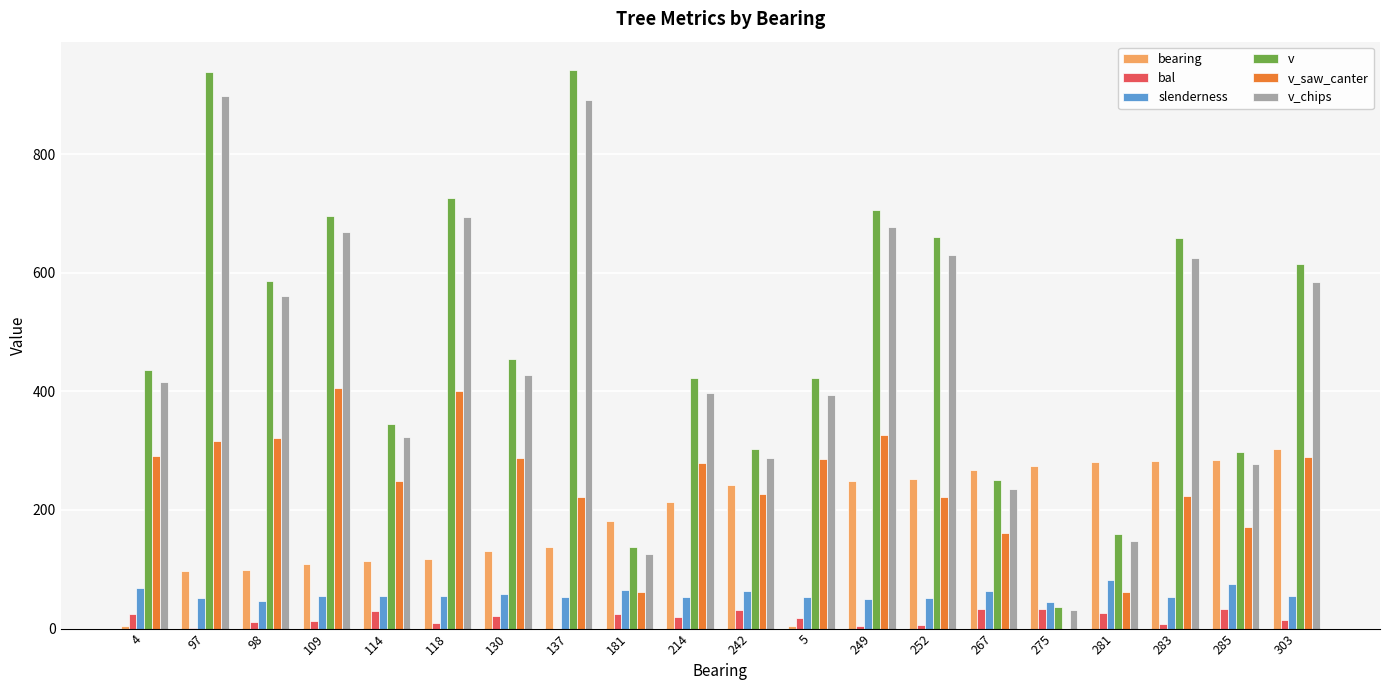

How many data points in v_chips are above 427?

10